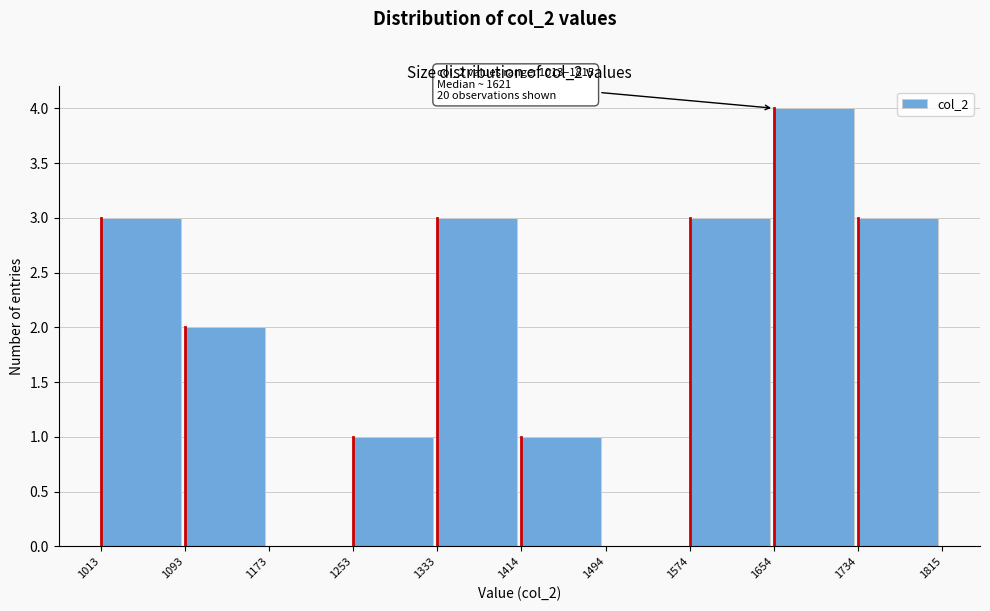

Which range on the x-axis has the tallest bar?

1654 to 1734